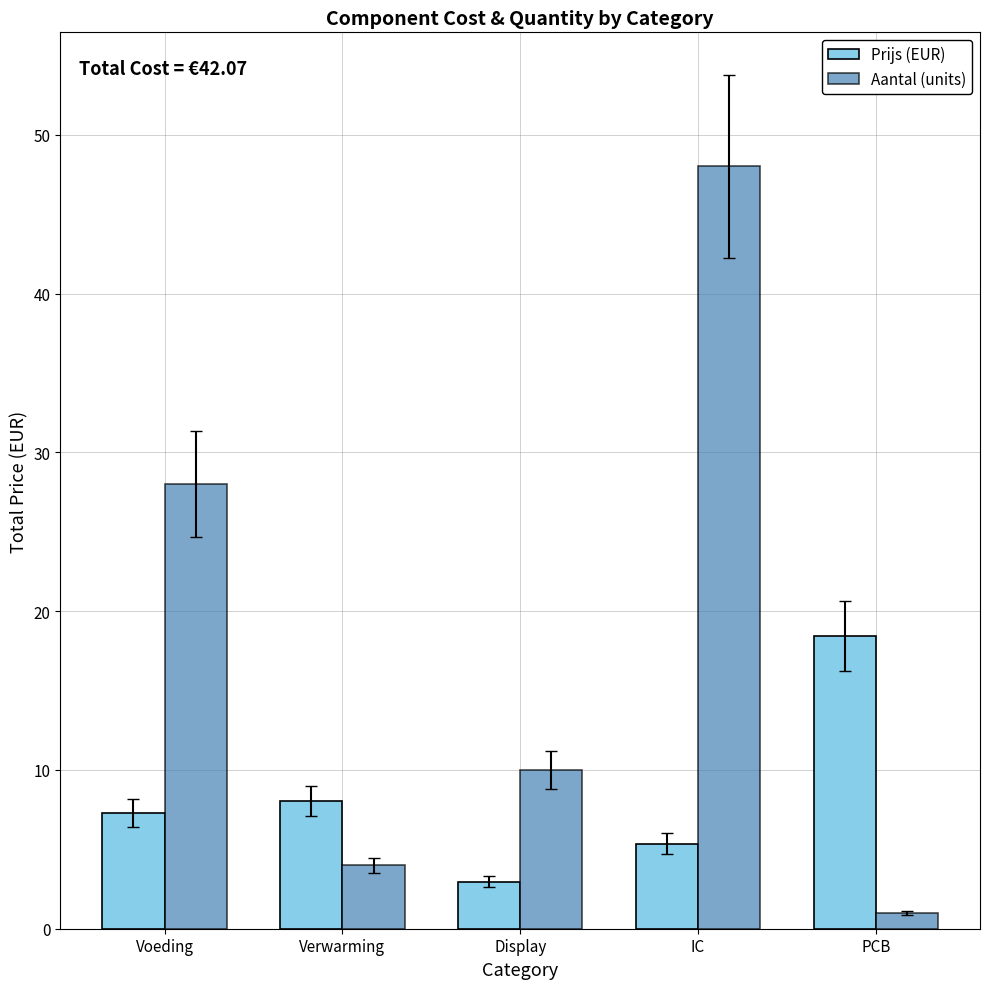

What are all the series names shown in the legend?

Prijs (EUR), Aantal (units)